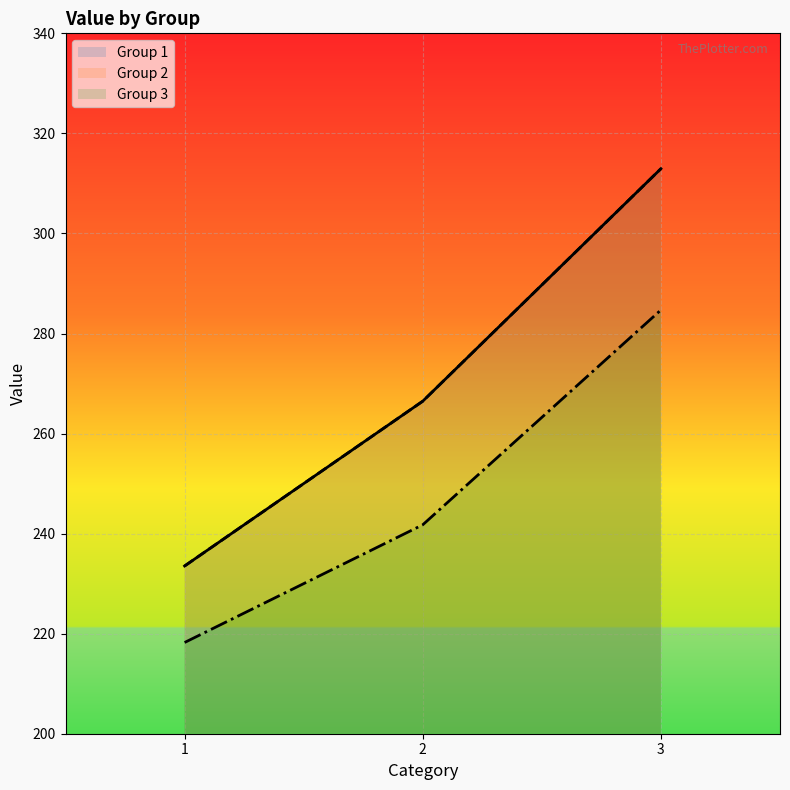

What is the maximum value shown in the chart?

312.9